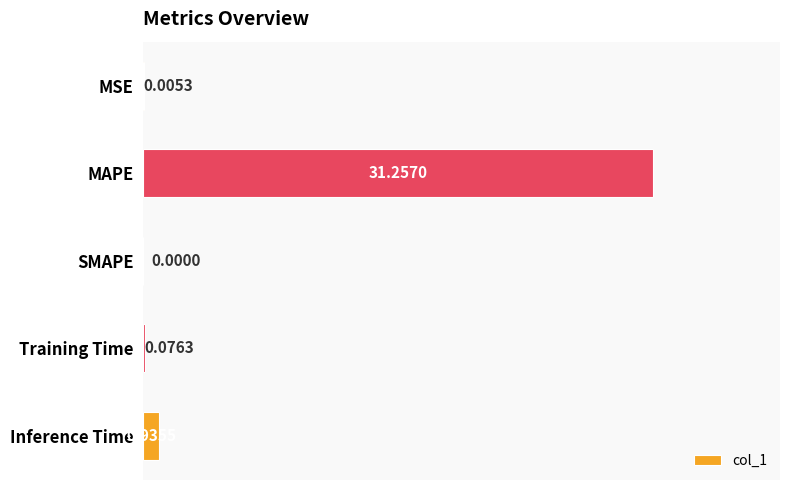

Where is the data nearest to the value 15?

Inference Time